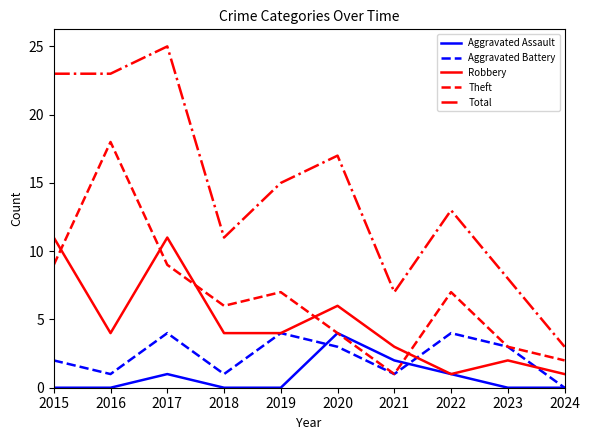

At which label does Aggravated Battery first exceed 3?

2017